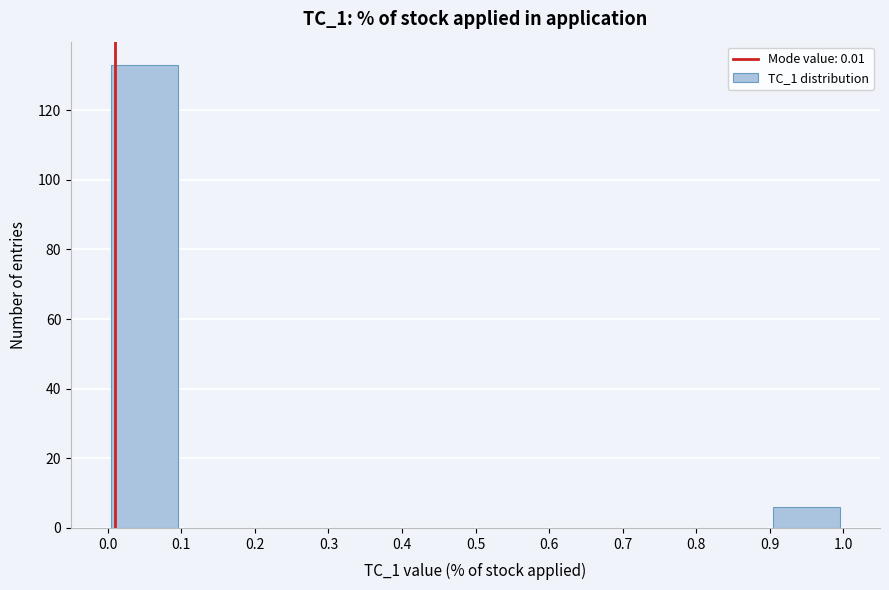

What is the height of the bar covering 0.0 to 0.1 on the x-axis? The values are not printed on the chart, so give them approximately, as read against the axis.

134